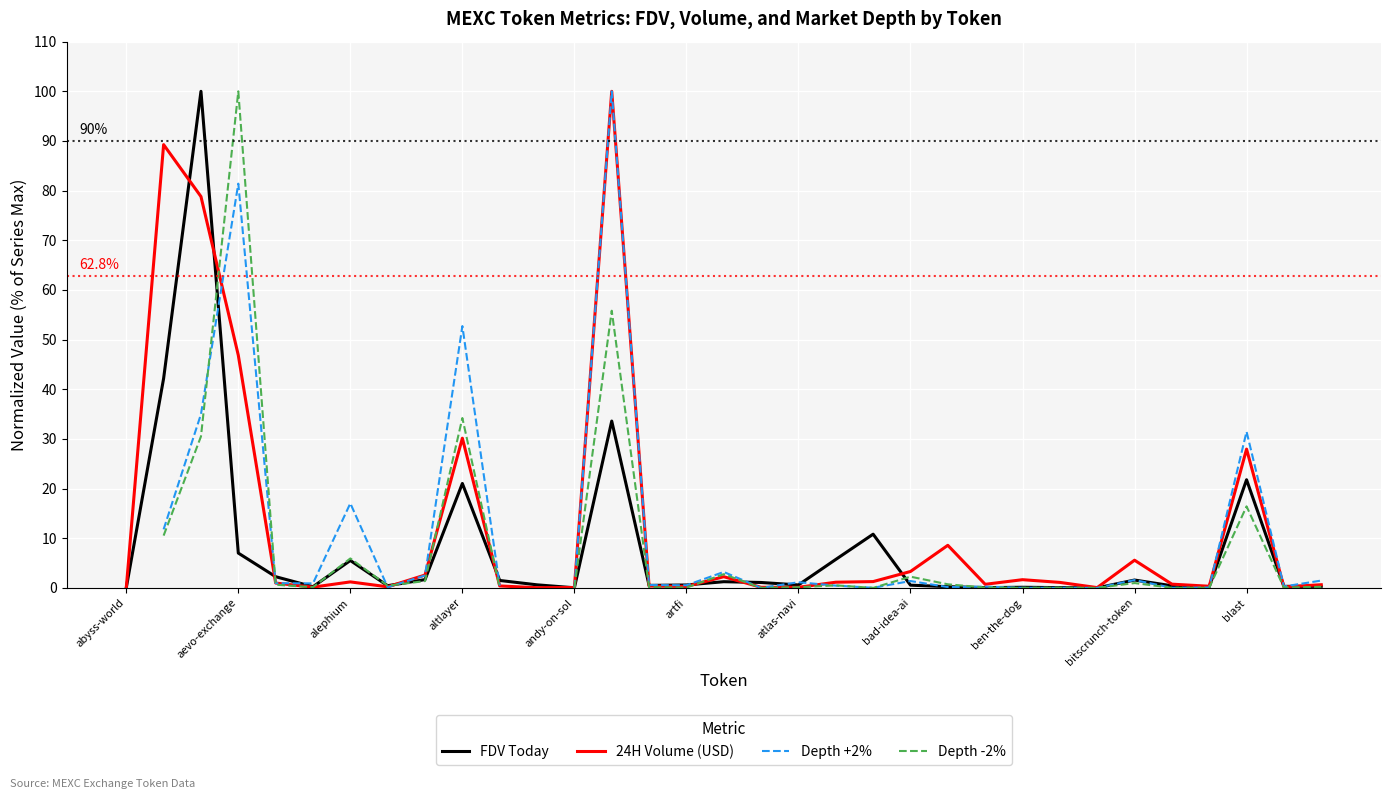

The FDV Today series shows 0.0 at andy-on-sol. True or false?

True